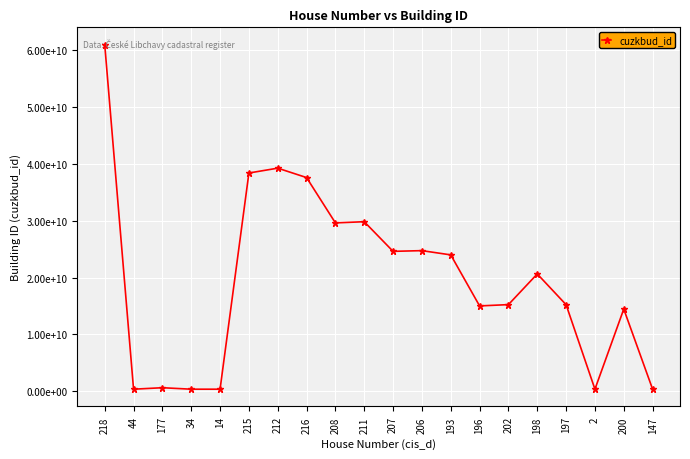

Reading left to right, transcribe all the data shown in this chart.

218=60950464010	44=384083611	177=642582611	34=383961611	14=384007611	215=38376174010	212=39229099010	216=37575106010	208=29609198010	211=29818418010	207=24608734010	206=24734737010	193=23987720010	196=15018848010	202=15248192010	198=20639125010	197=15233422010	2=384075611	200=14460134010	147=384160611